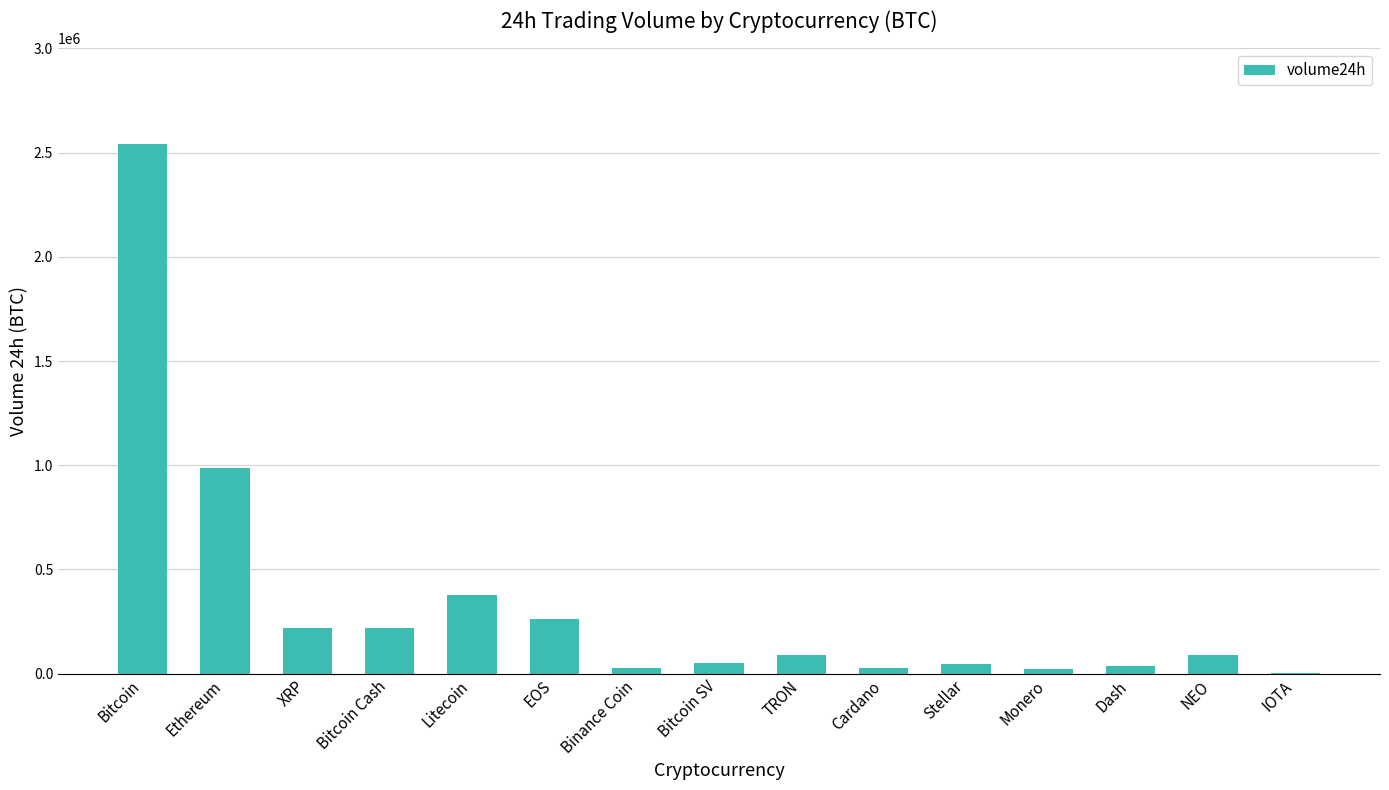

What is the maximum value shown in the chart?

2542409.8